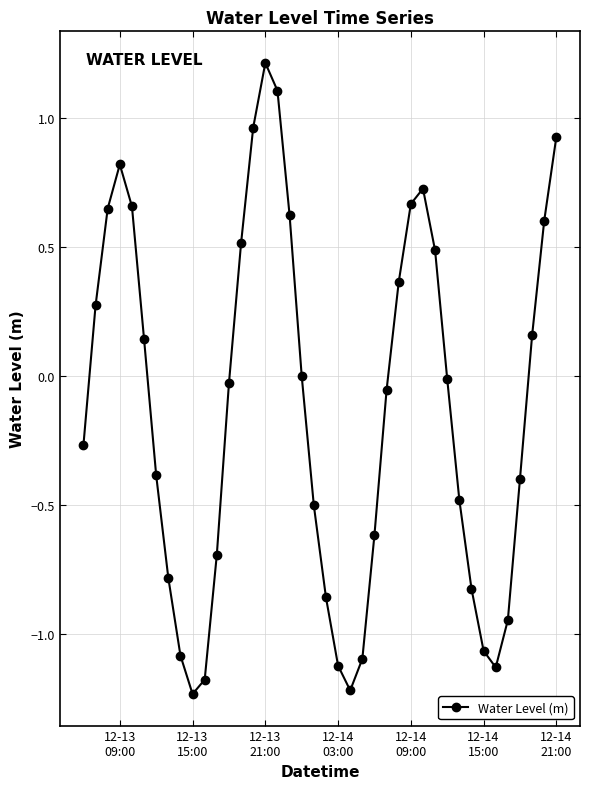

What is the difference between the maximum and minimum values?

2.4